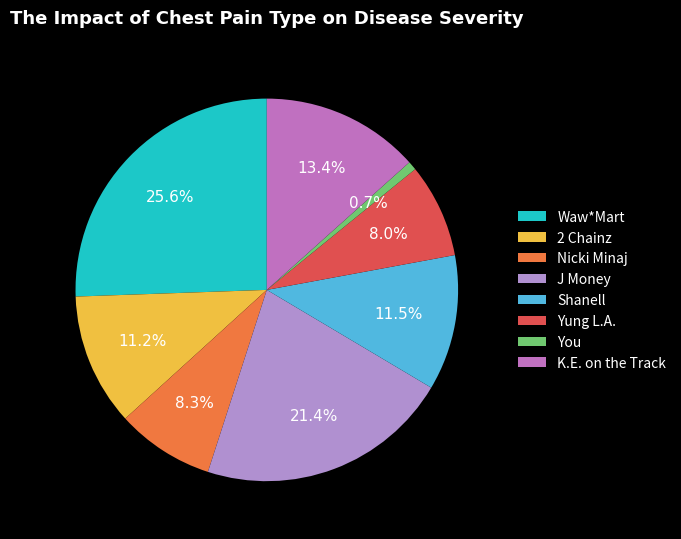

Rank the categories by value from lowest to highest.

You, Yung L.A., Nicki Minaj, 2 Chainz, Shanell, K.E. on the Track, J Money, Waw*Mart